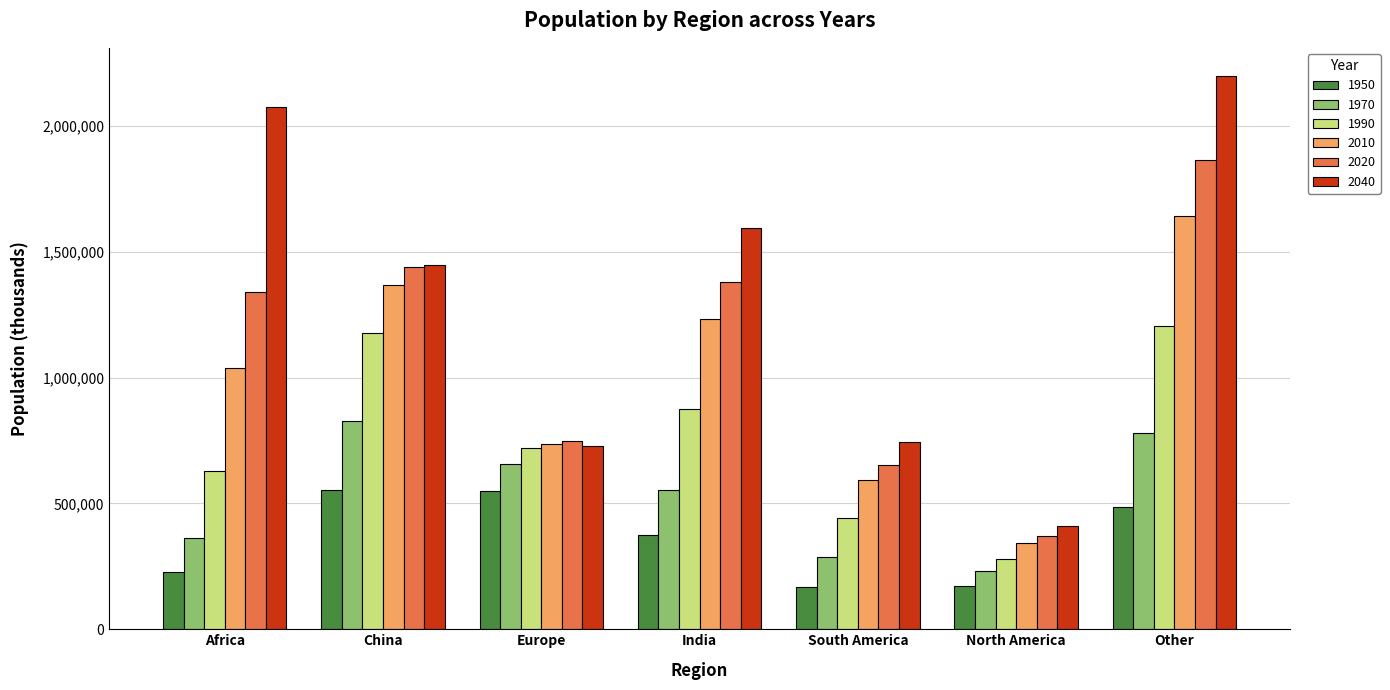

Is it true that 1950 equals 376325.2 at India?

True